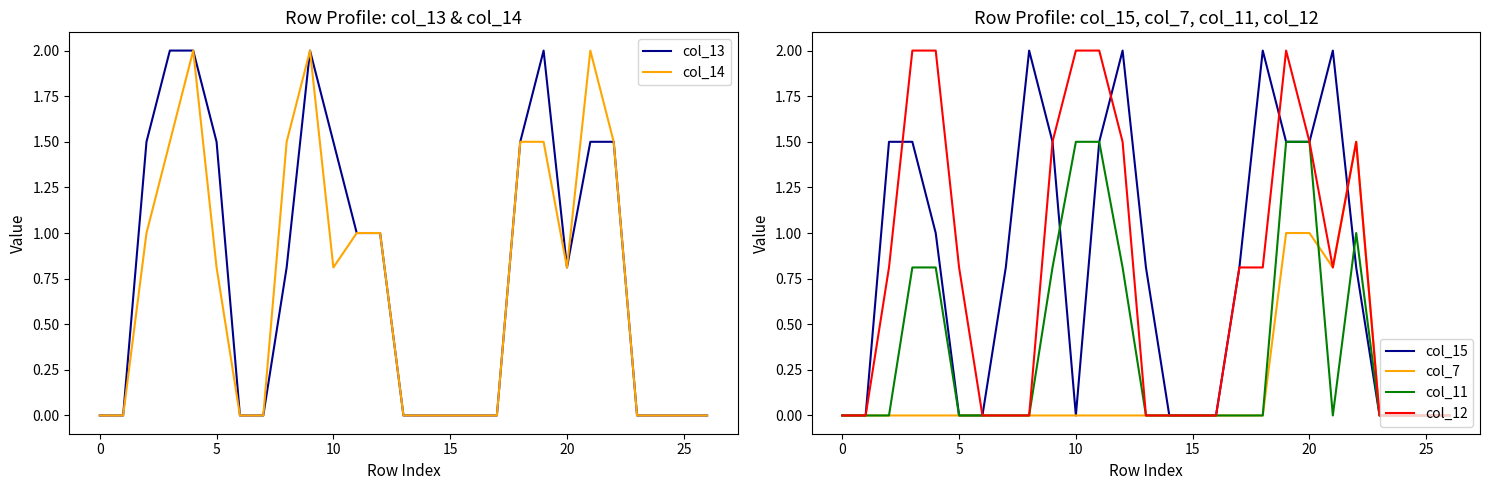

What is the maximum value for col_12?

2.0